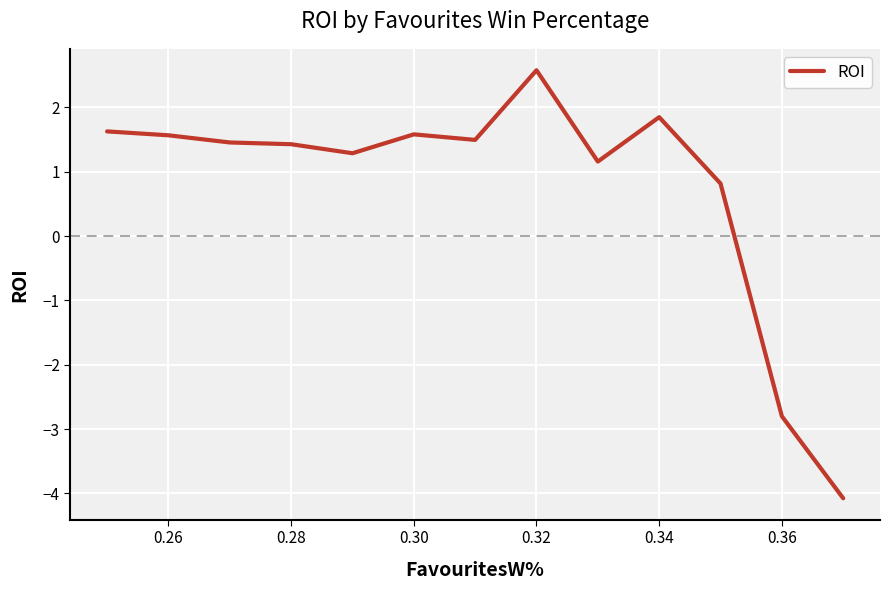

What is the difference between the maximum and minimum values?

6.7